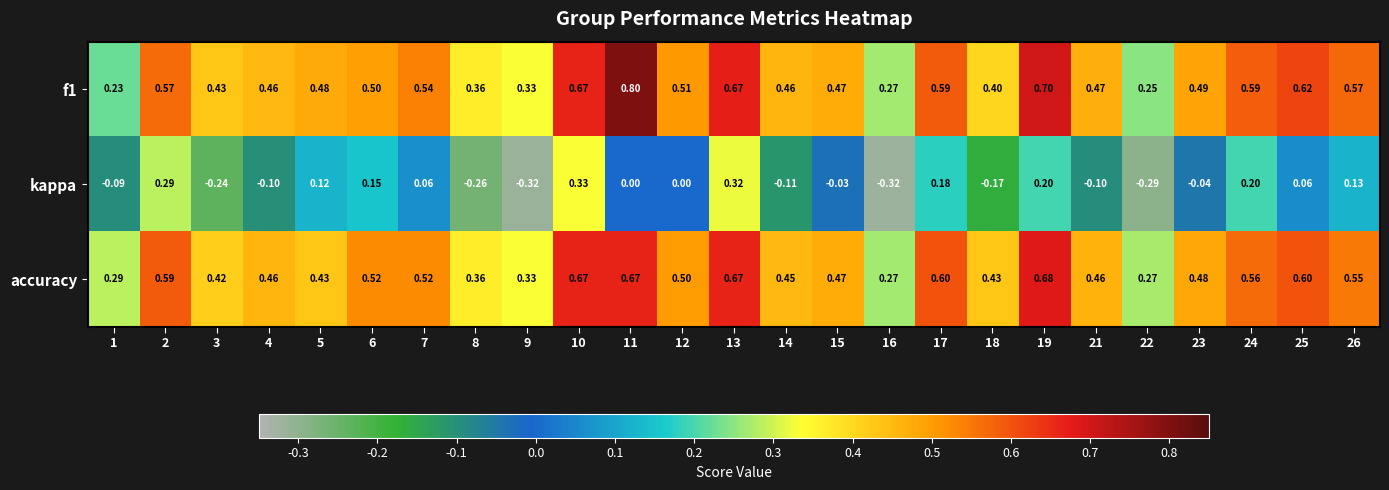

Which series has the widest spread of values?

kappa